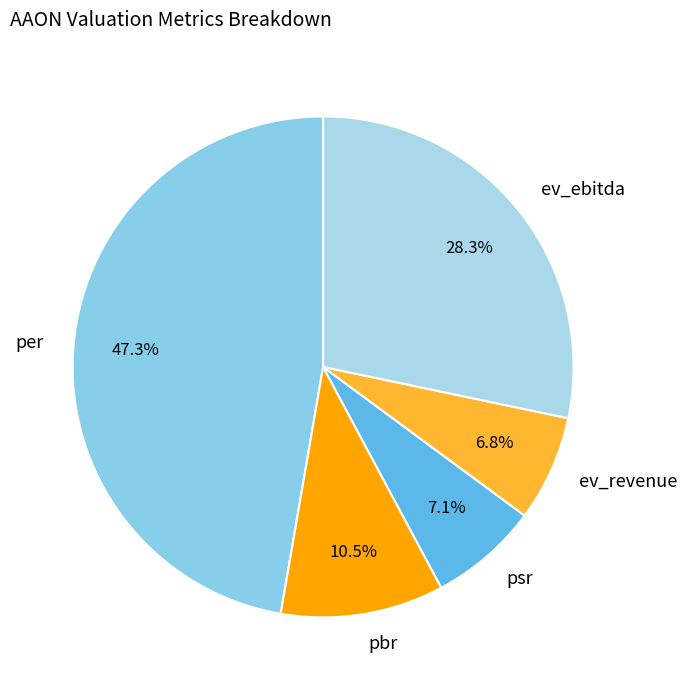

Which slice is the largest?

per